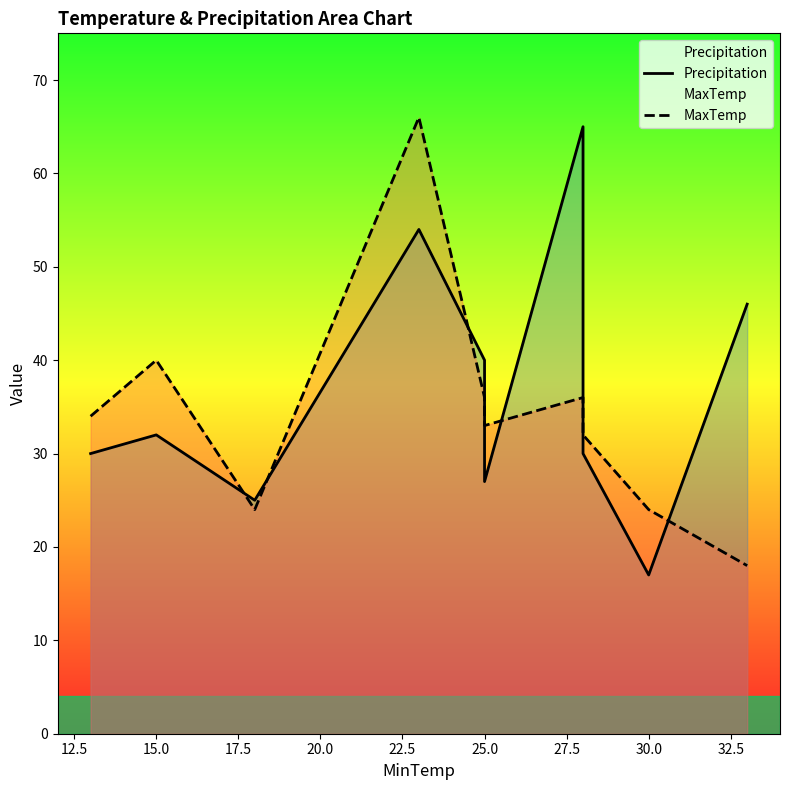

In MaxTemp, how many points are lower than both neighbors (excluding endpoints)?

2